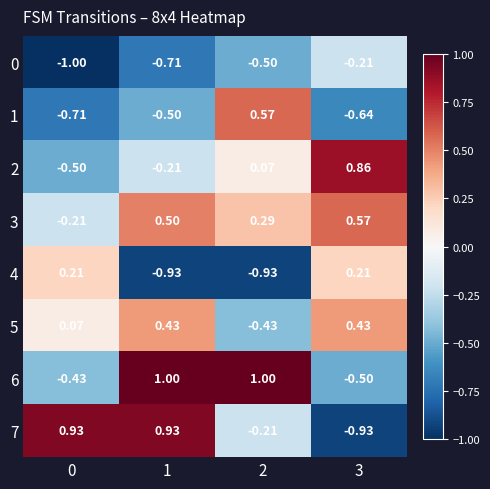

How many distinct data groups are displayed?

8